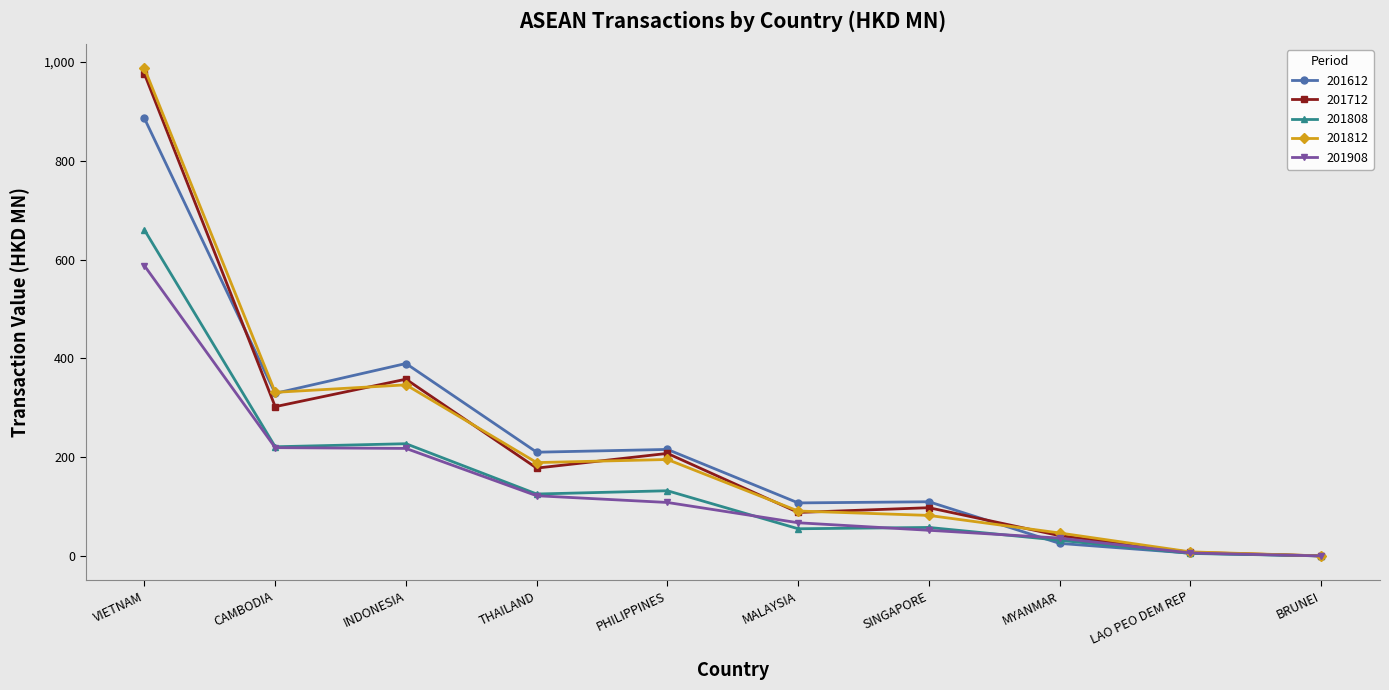

Read the 201612 value at SINGAPORE.

109.7